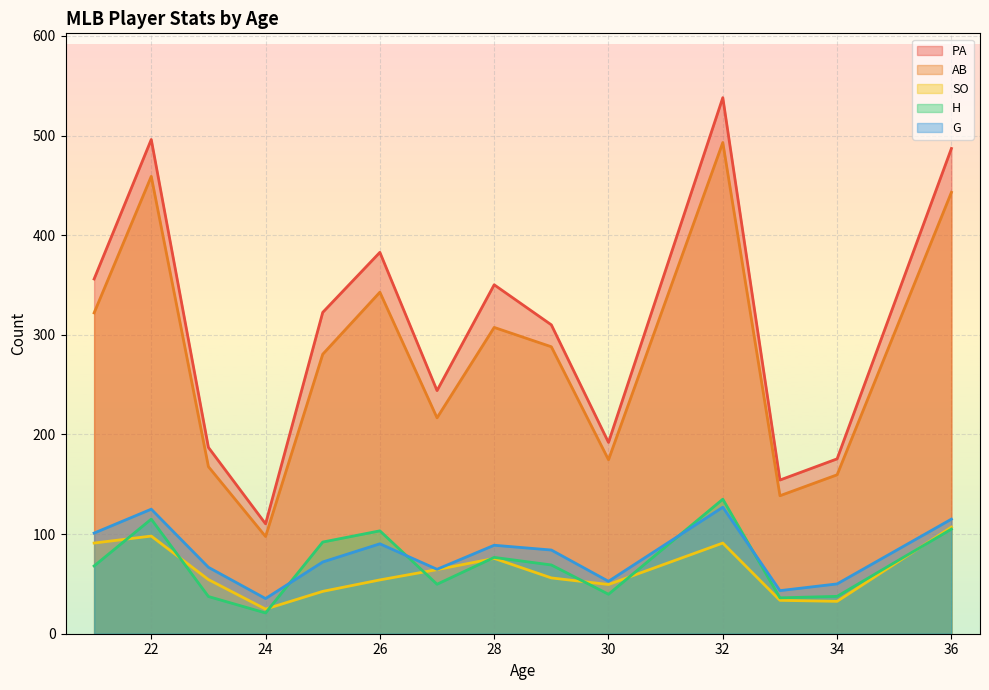

Which category has the highest value across all series?

32